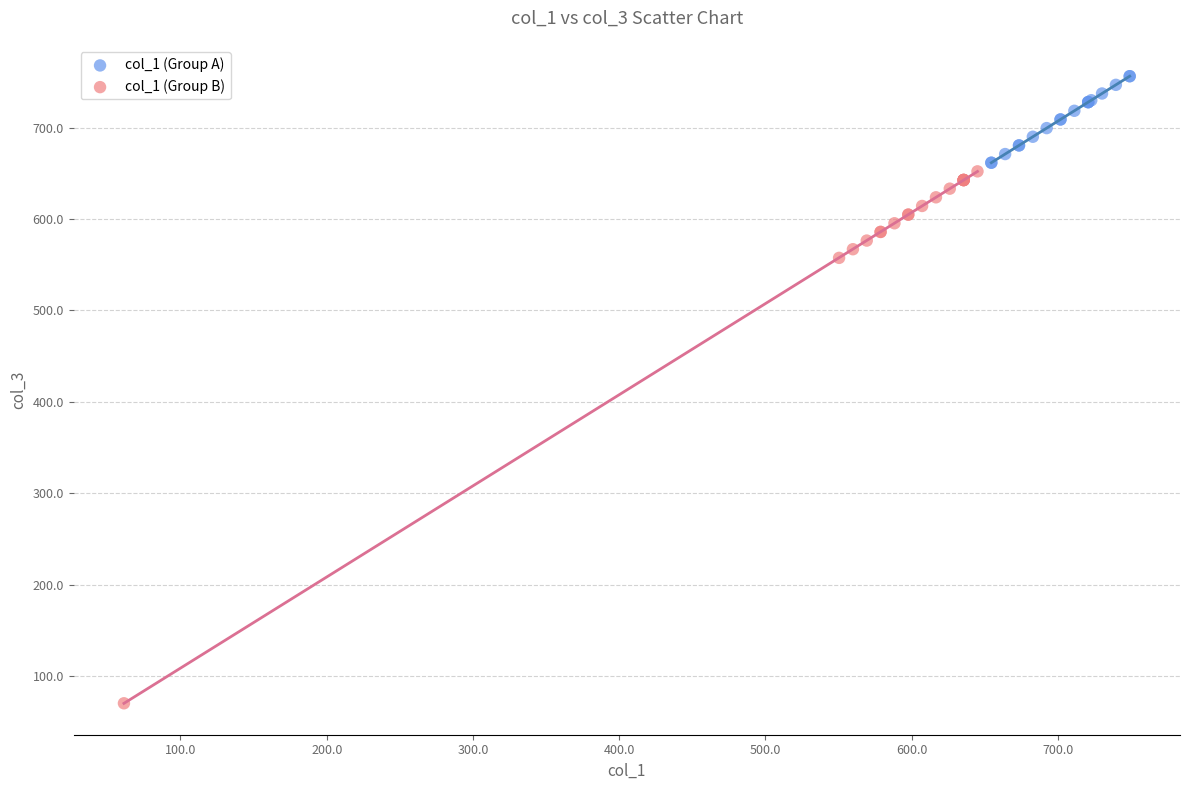

Which series contains the lowest Y value?

col_1 (Group B)